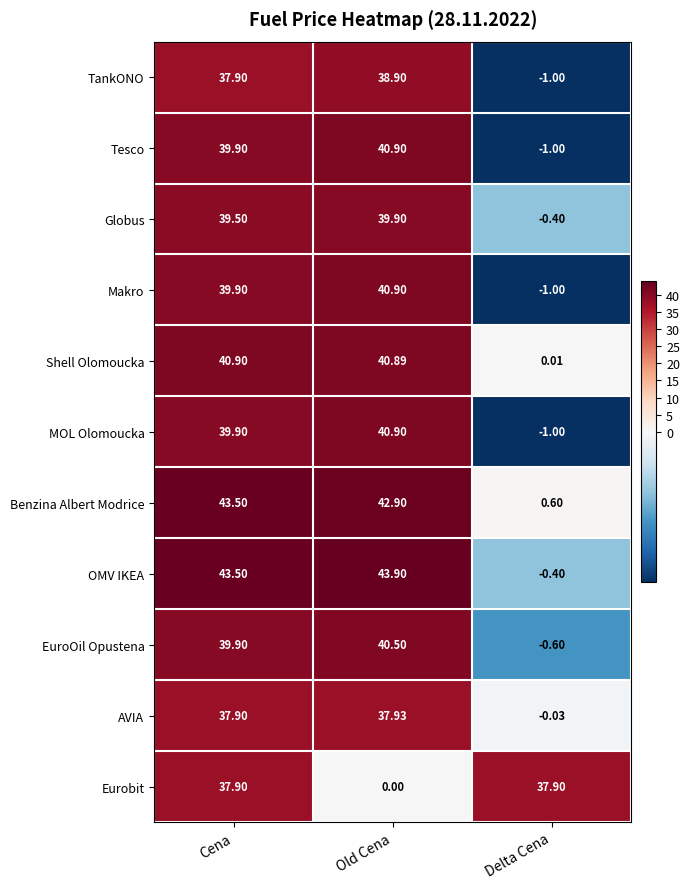

At which category does the chart reach its peak across all series?

Old Cena